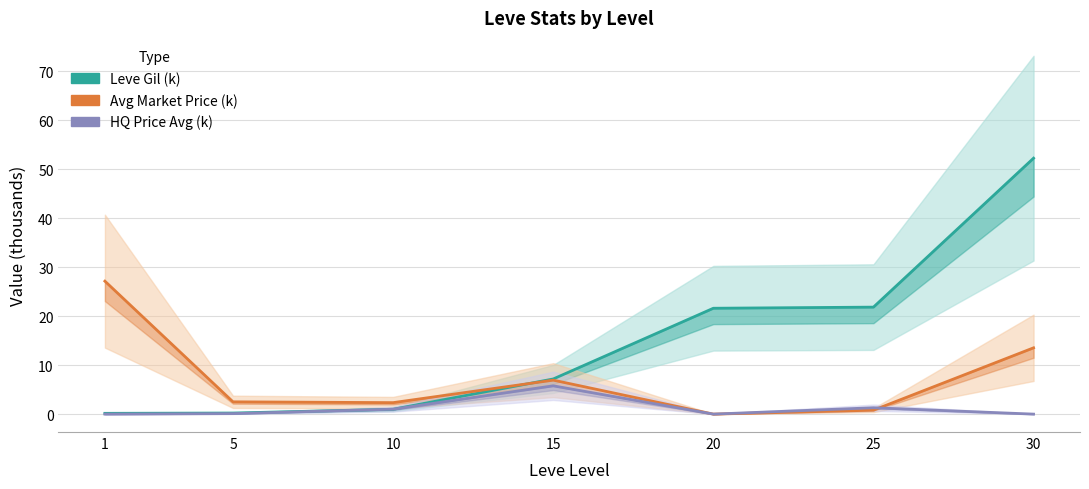

How many intersections are there between HQ Price Avg (k) and Leve Gil (k)?

2